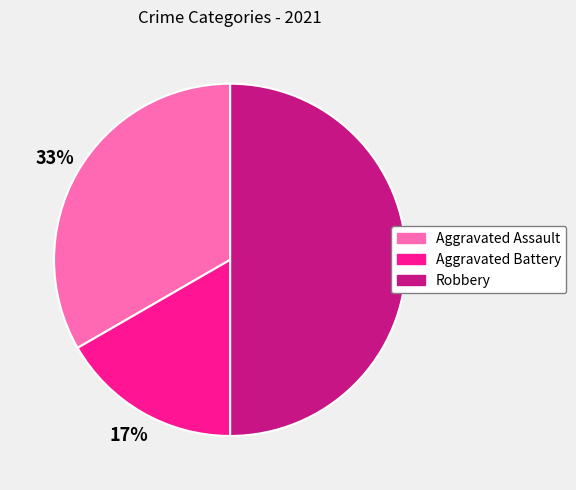

Combined, do Robbery and Aggravated Battery account for over 50%?

Yes